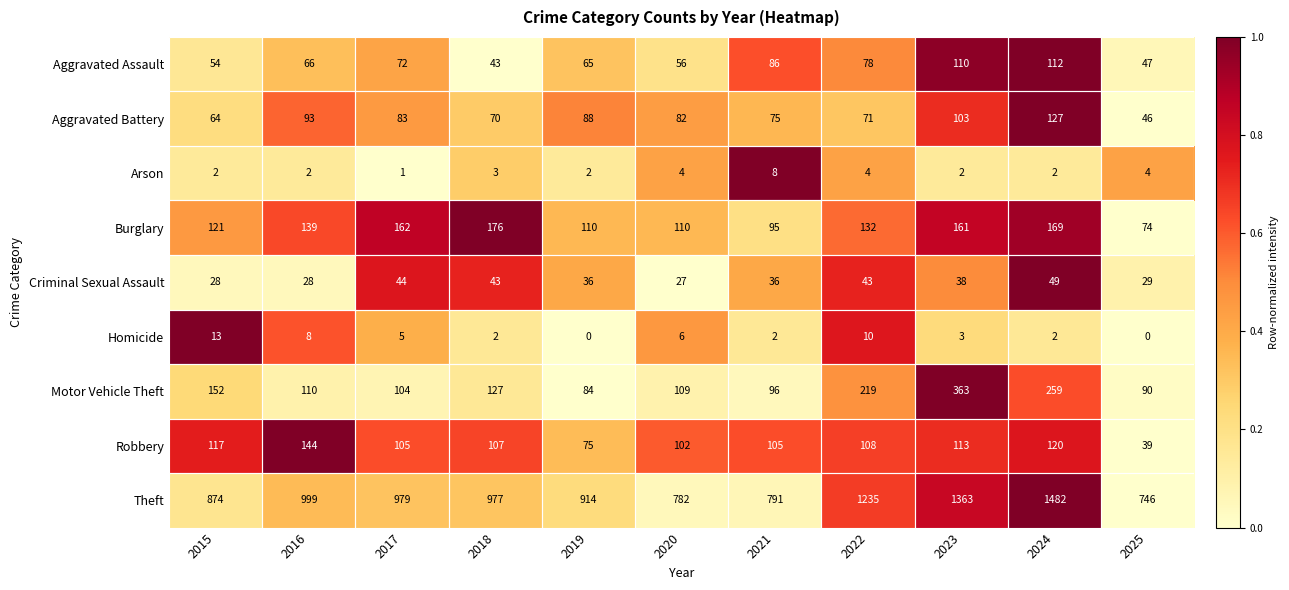

At which label is Aggravated Assault closest to 77?

2022